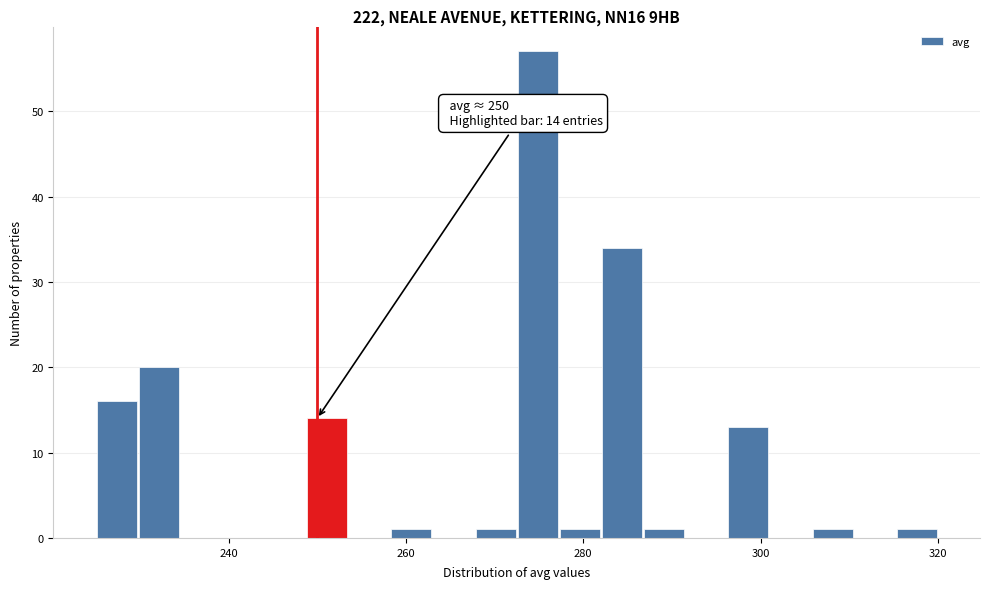

Read against the x-axis, roughly where is the centre of the tallest bar?

274